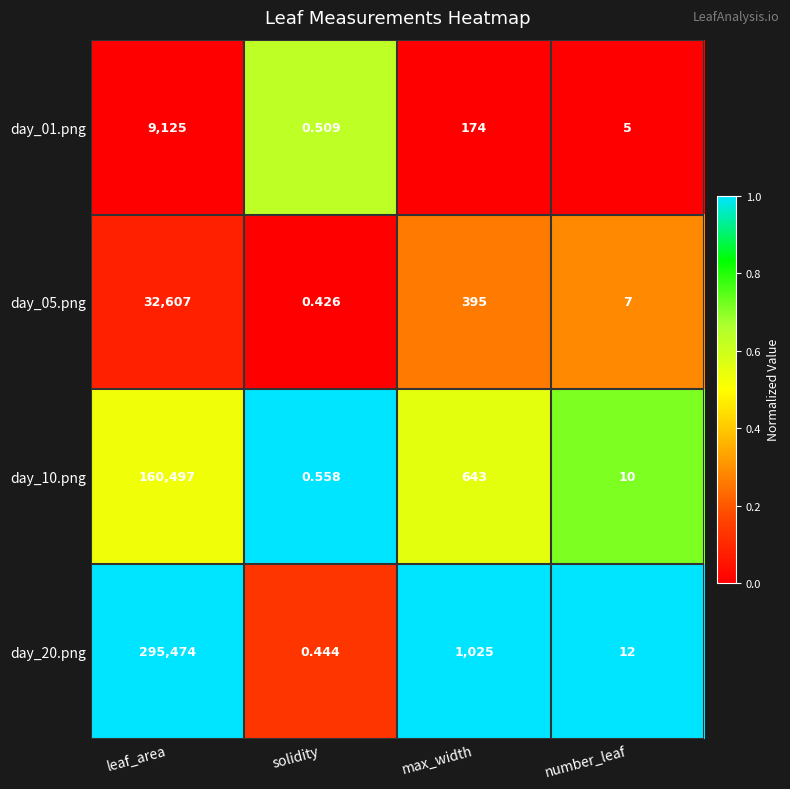

Which label corresponds to the largest value in the chart?

leaf_area